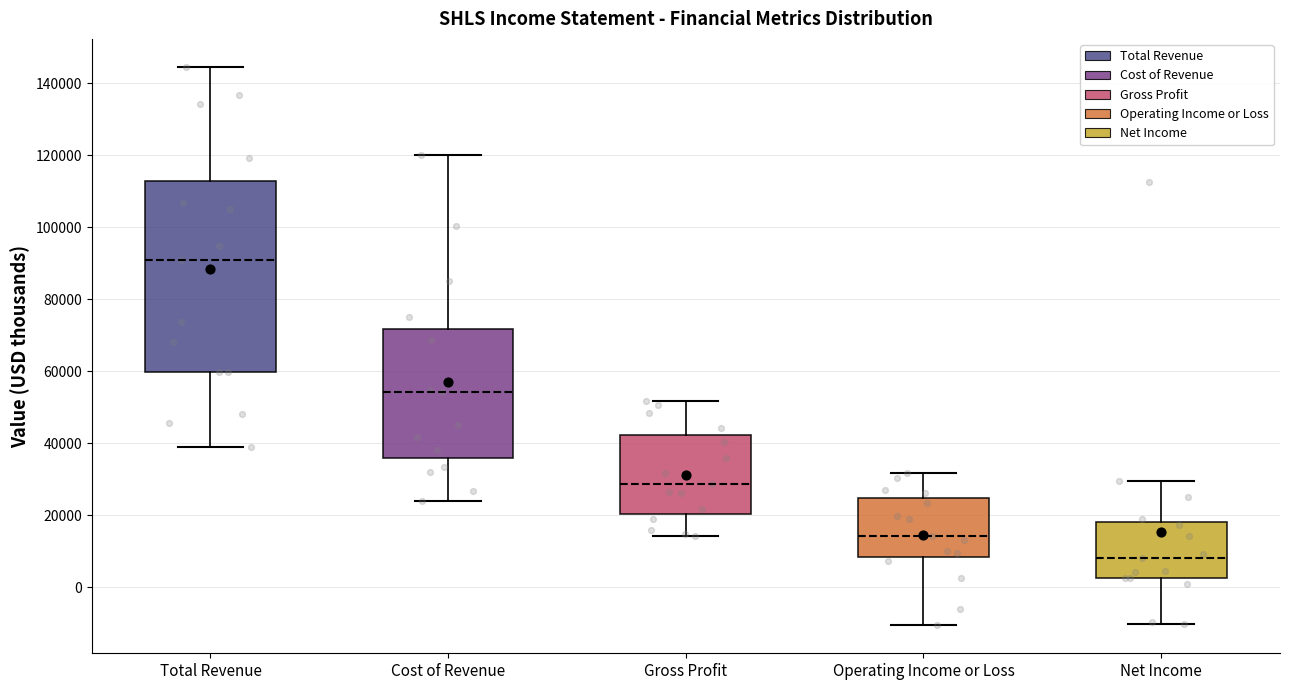

Where does the upper whisker of the box for Cost of Revenue end on the y-axis? The values are not printed on the chart, so give them approximately, as read against the axis.

120000